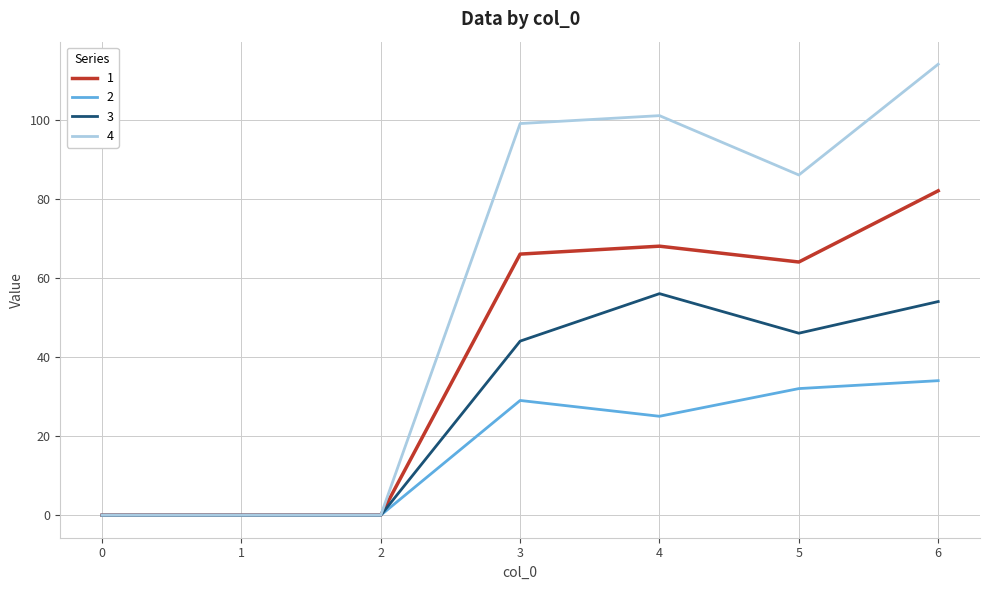

Which series has the largest total across all categories?

4